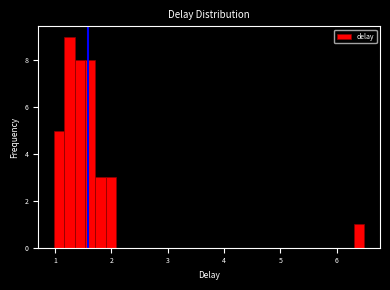

Around what value on the x-axis is the tallest bar? Give the approximate position of its centre, as read against the axis.

1.3